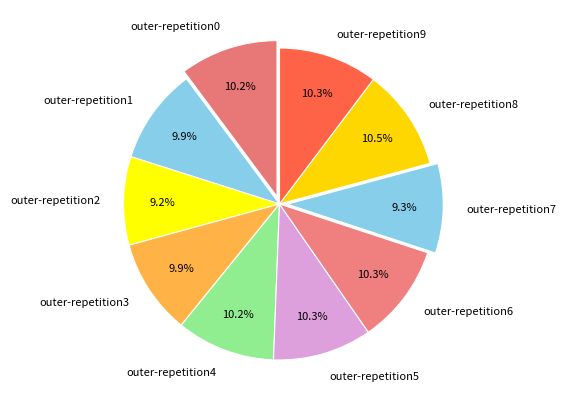

Is it true that outer-repetition3 is 22% of the pie?

False